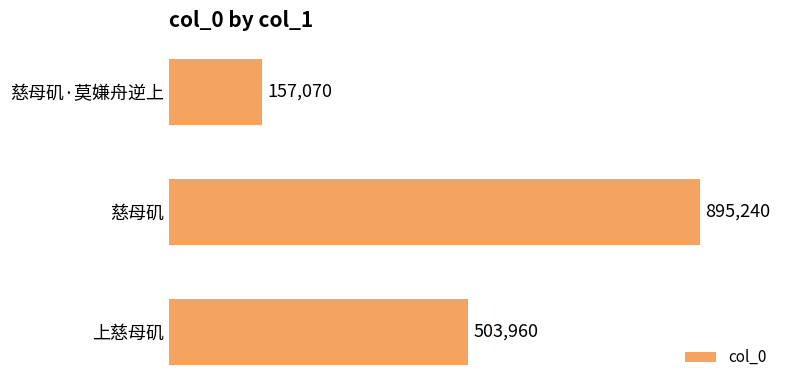

Is it true that the value at 上慈母矶 is 762350?

False